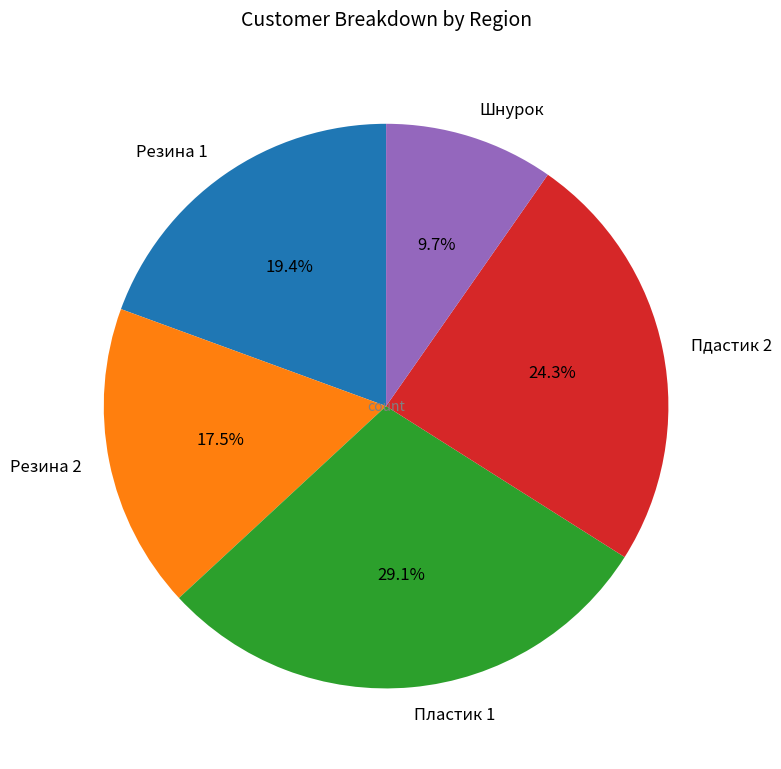

Is the sum of Пластик 1 and Резина 2 greater than half?

No